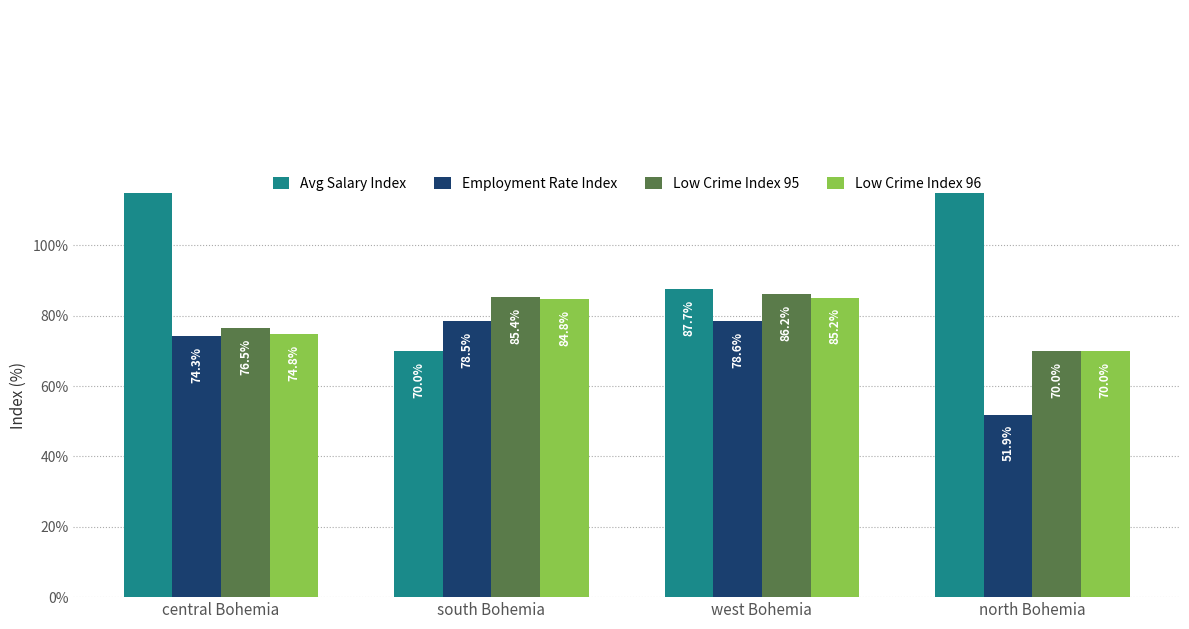

Which series has the largest total across all categories?

Avg Salary Index